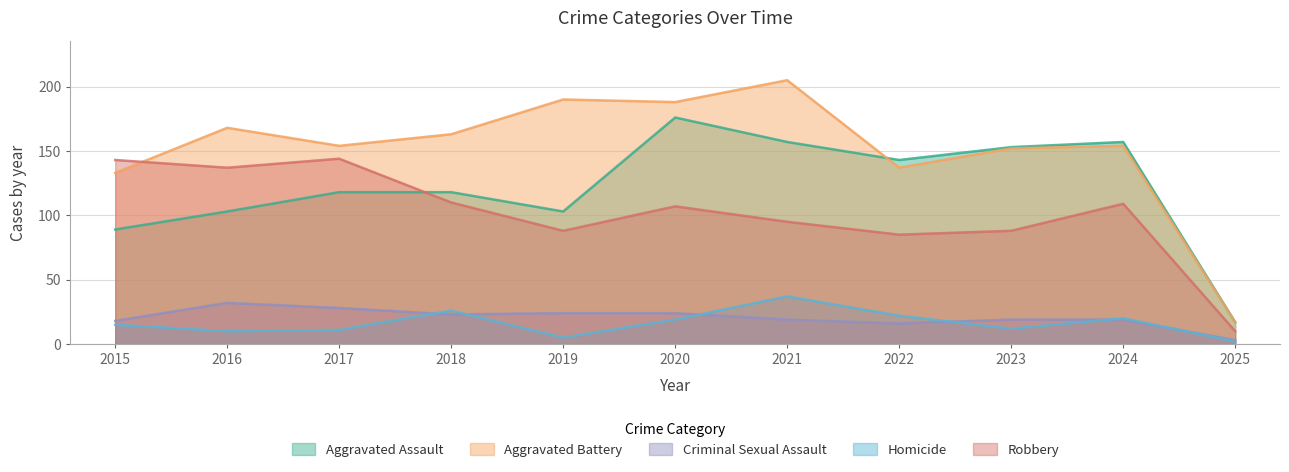

How many distinct data groups are displayed?

5